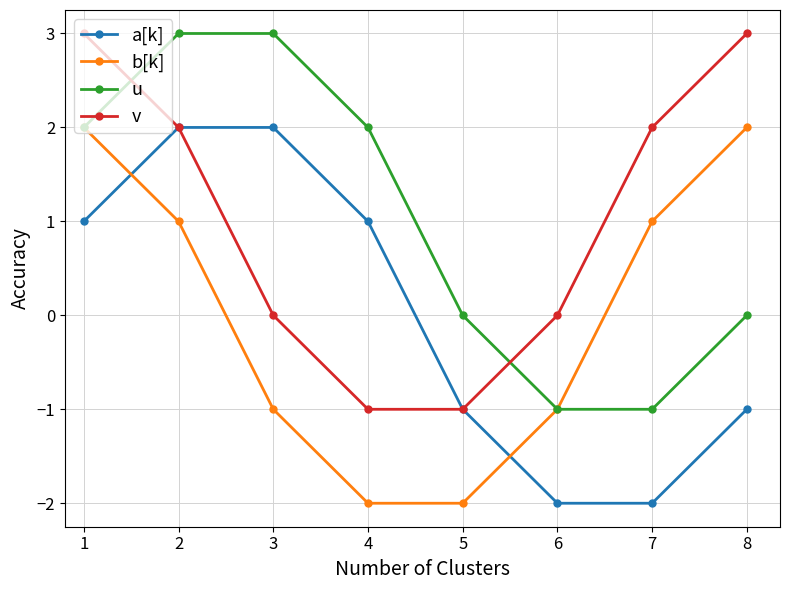

How many times do v and u cross each other?

2